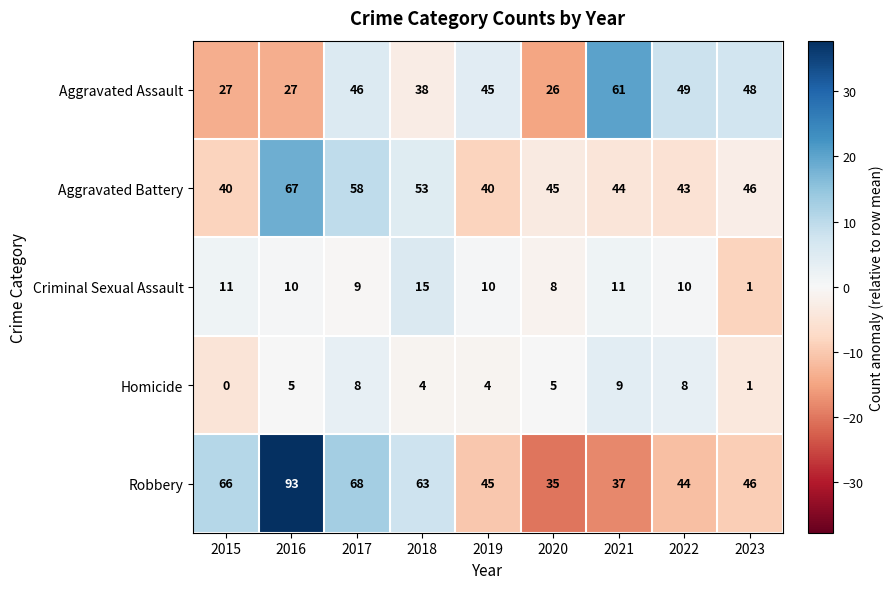

Rank the series by their maximum value, from highest to lowest.

Robbery, Aggravated Battery, Aggravated Assault, Criminal Sexual Assault, Homicide